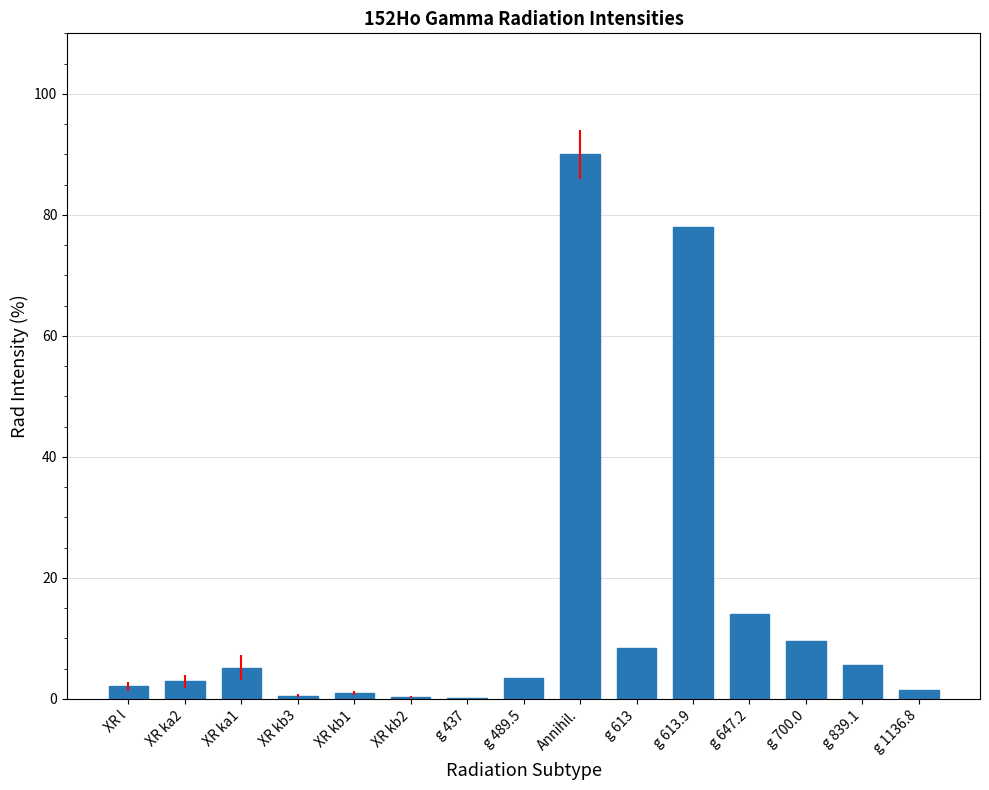

What is the average value?

14.8